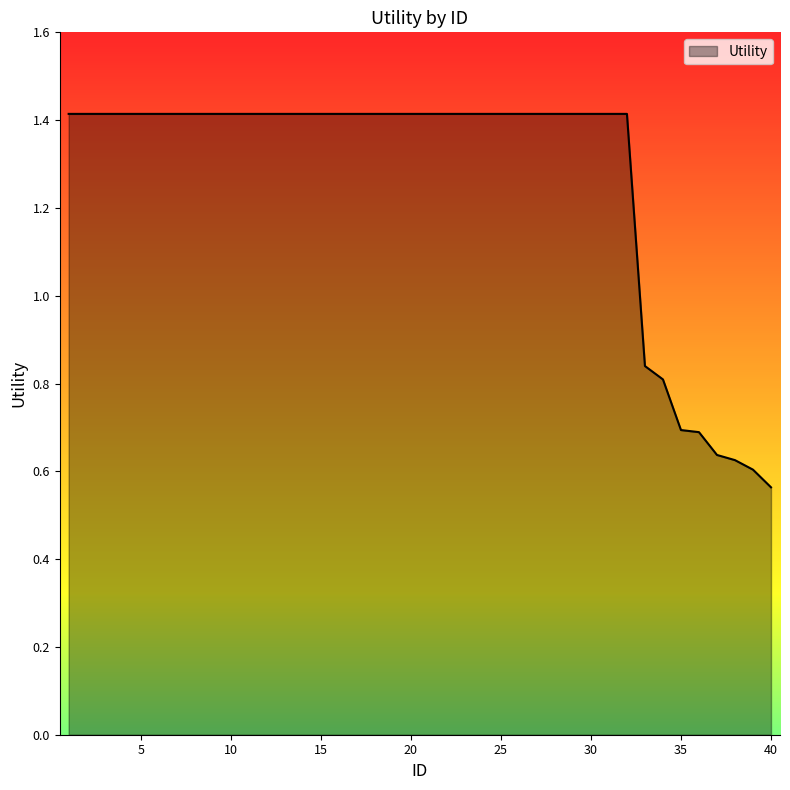

What is the maximum value shown in the chart?

1.4